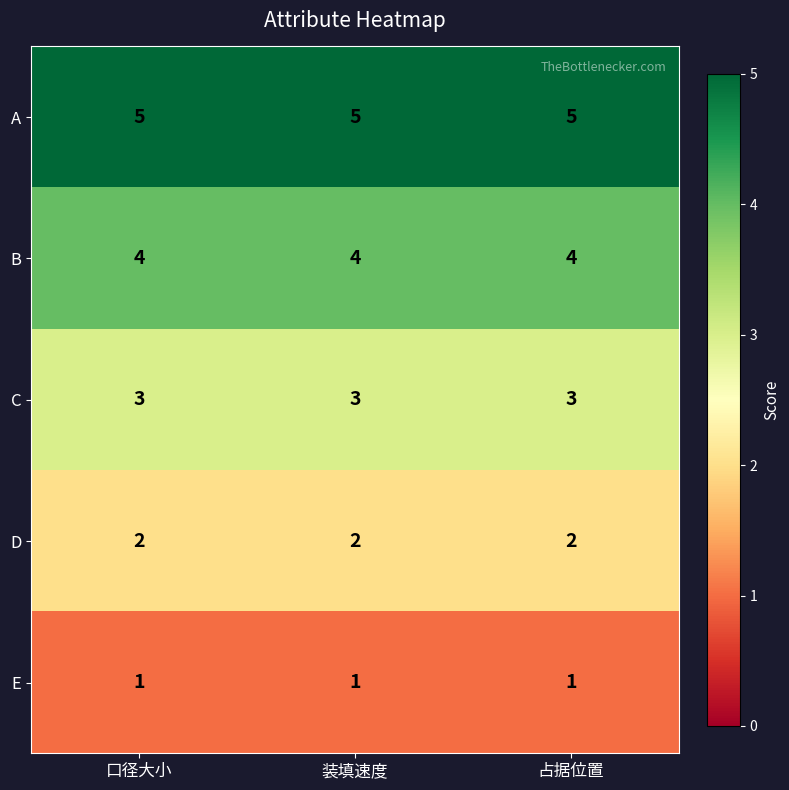

What is the sum of the C values at 口径大小 and 占据位置?

6